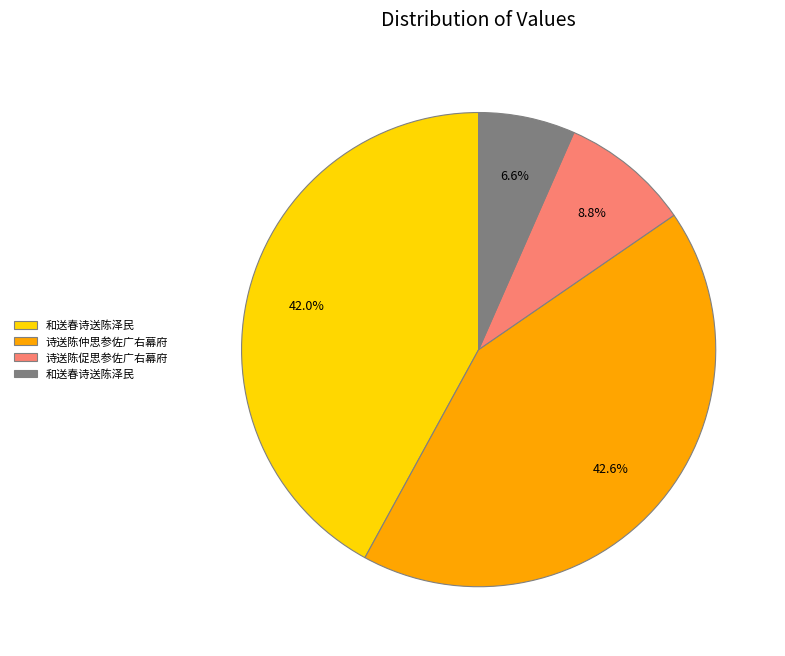

Does any single category account for the majority?

No